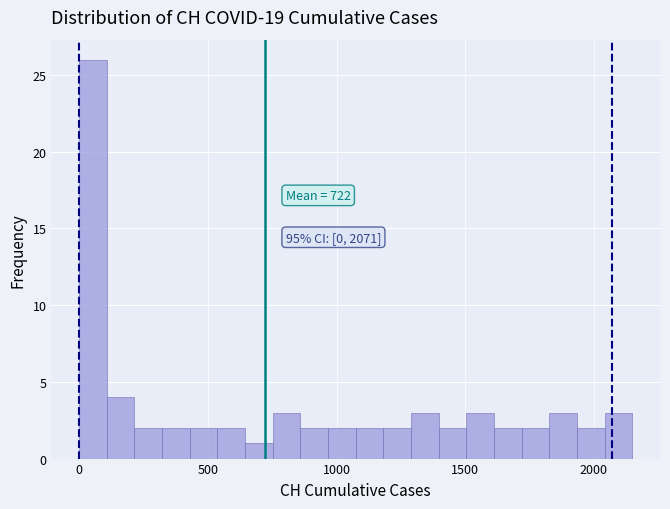

Read against the x-axis, roughly where is the centre of the tallest bar?

50